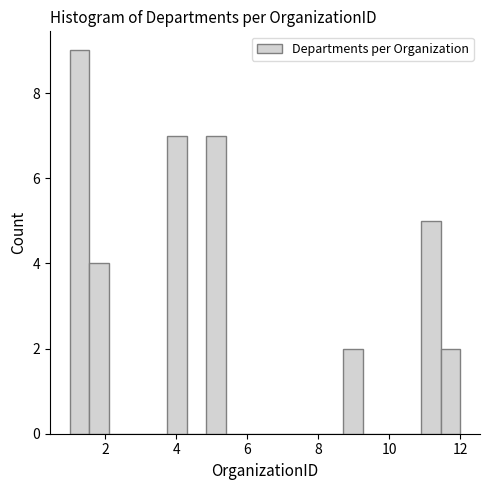

Around what value on the x-axis is the tallest bar? Give the approximate position of its centre, as read against the axis.

1.2